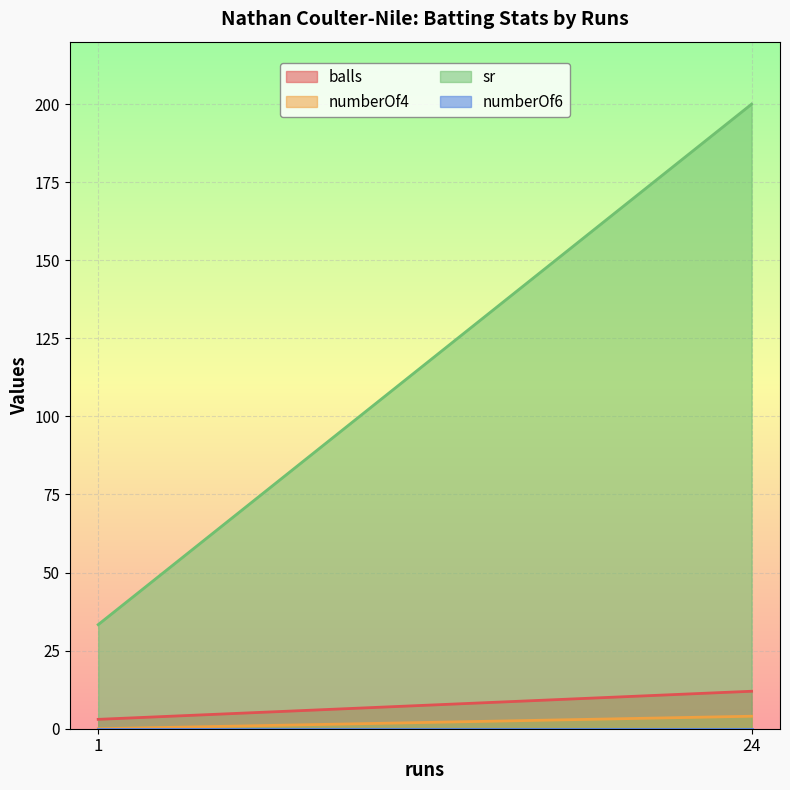

What is the total value across all series at 1?

36.3